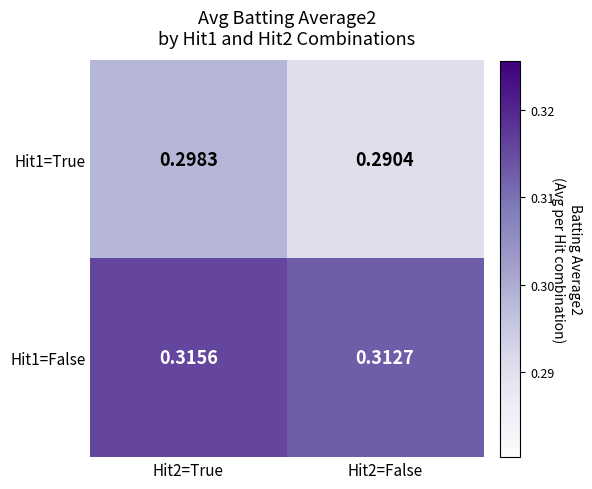

Is the value of Hit1=False at Hit2=False greater than the value of Hit1=True at Hit2=True?

Yes